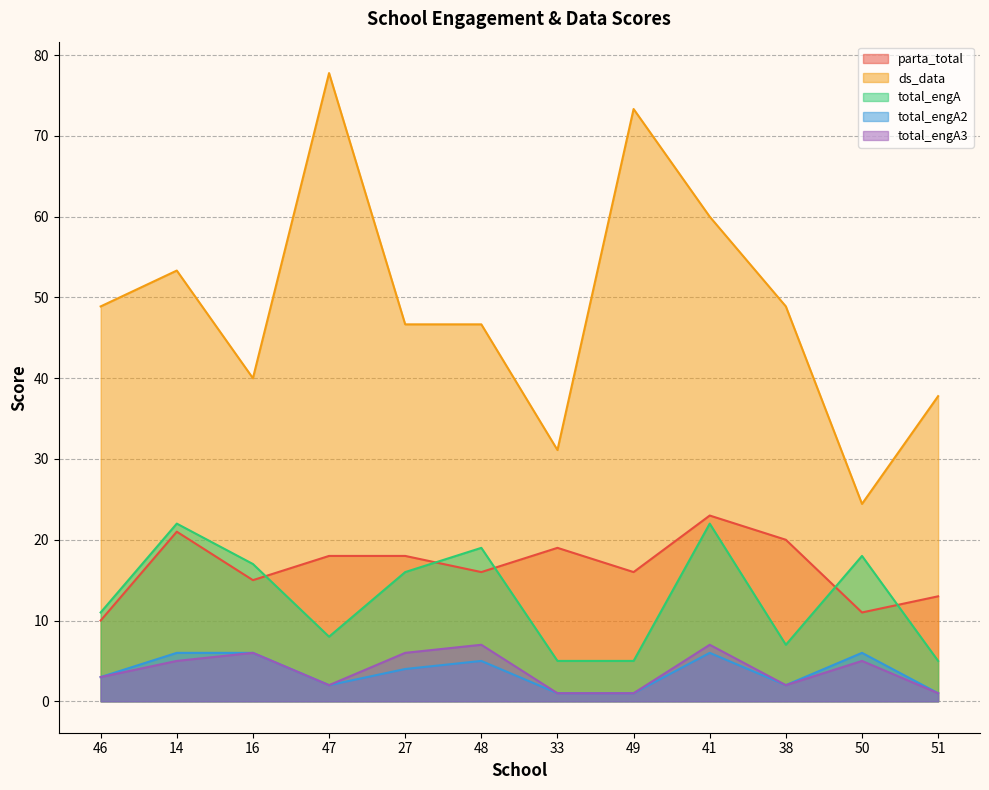

True or false: parta_total and total_engA cross at least once.

True